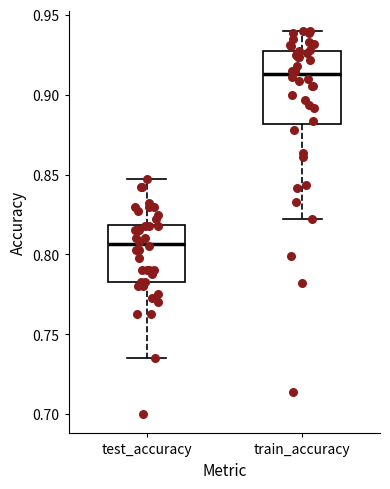

Reading left to right, transcribe this box plot: for each box, give where its median line is, the range the box spans, and where its two whiskers end, as read against the y-axis. The values are not printed on the chart, so give them approximately, as read against the axis.

test_accuracy: median 0.805, box 0.780 to 0.820, whiskers 0.735 to 0.845
train_accuracy: median 0.915, box 0.880 to 0.925, whiskers 0.820 to 0.940